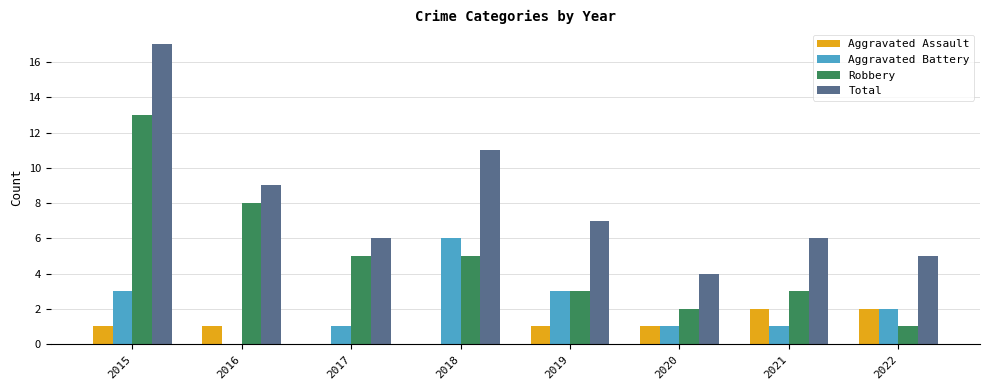

At which category is the sum across all series the highest?

2015